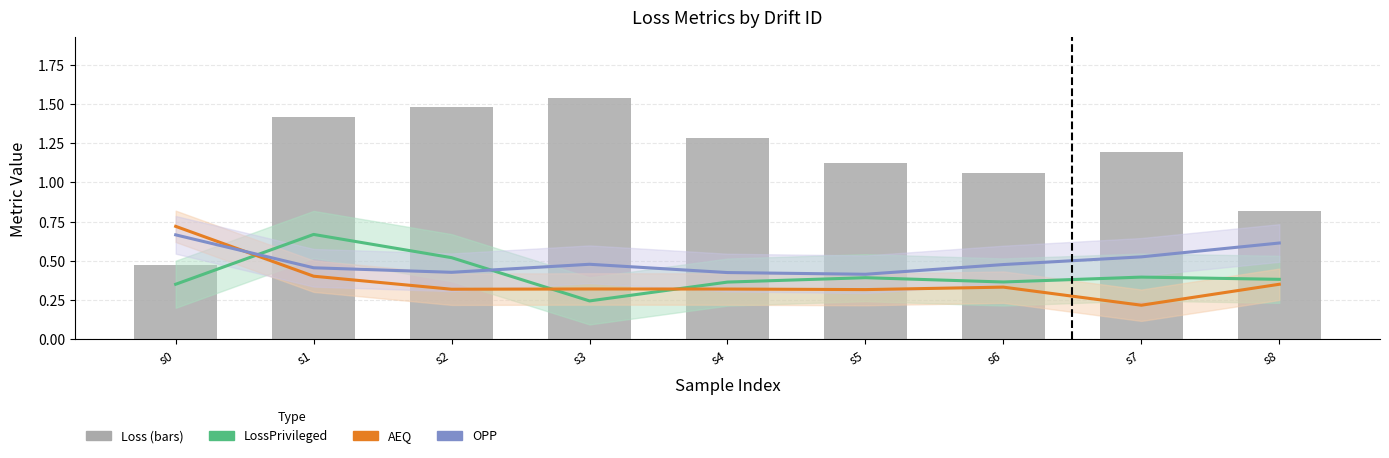

Reading left to right, extract all data points from this chart.

LossPrivileged: 0.4	0.7	0.5	0.2	0.4	0.4	0.4	0.4	0.4
AEQ: 0.7	0.4	0.3	0.3	0.3	0.3	0.3	0.2	0.4
OPP: 0.7	0.5	0.4	0.5	0.4	0.4	0.5	0.5	0.6
Loss: 0.5	1.4	1.5	1.5	1.3	1.1	1.1	1.2	0.8